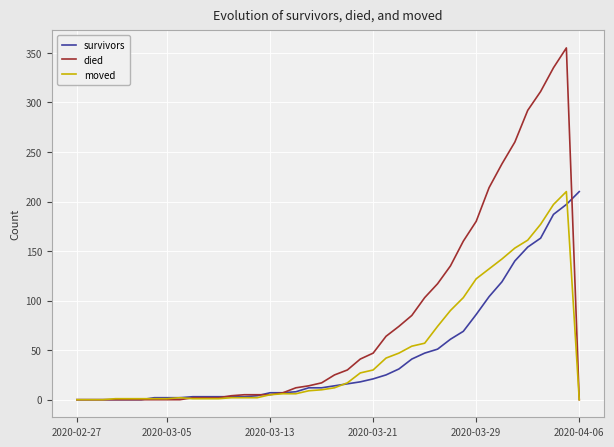

What is the highest value of the survivors series?

210